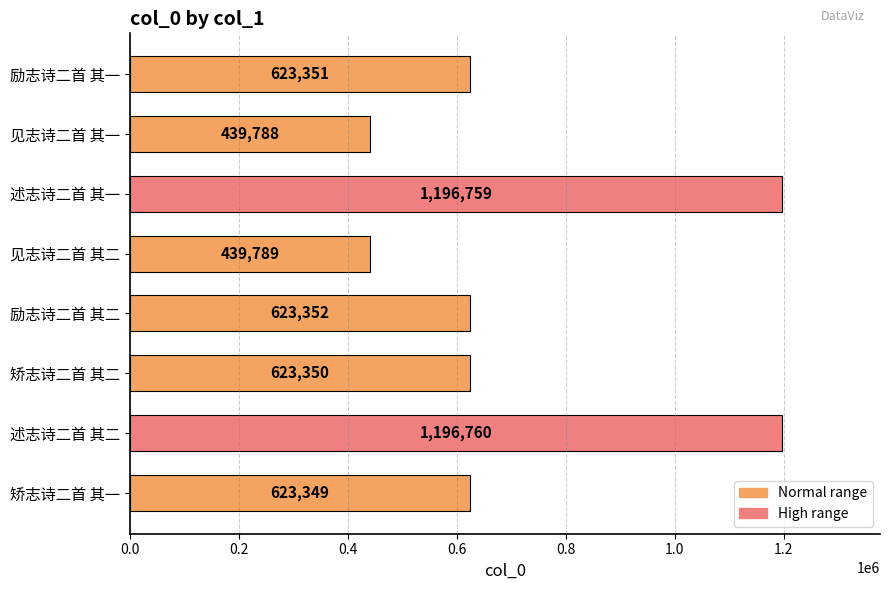

Are the bars horizontal?

Yes